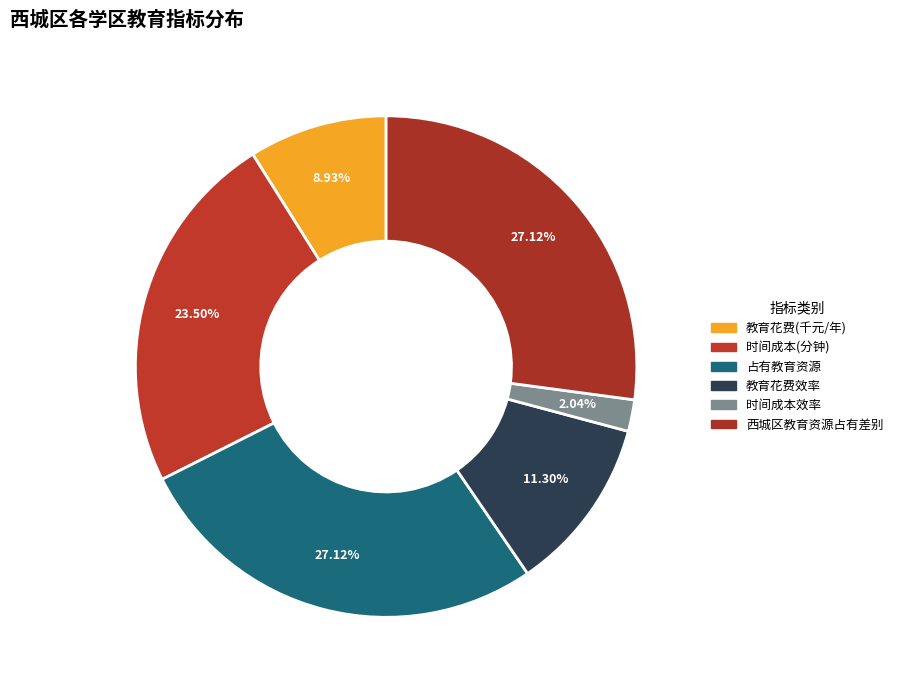

How many segments does this pie chart have?

6